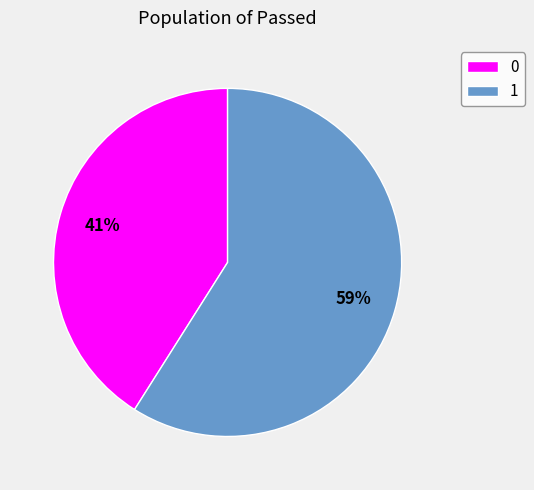

Which category accounts for the majority?

1